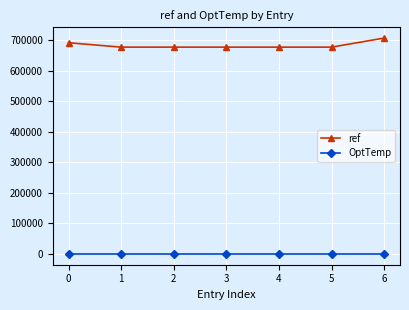

Rank the series by their average value, from highest to lowest.

ref, OptTemp